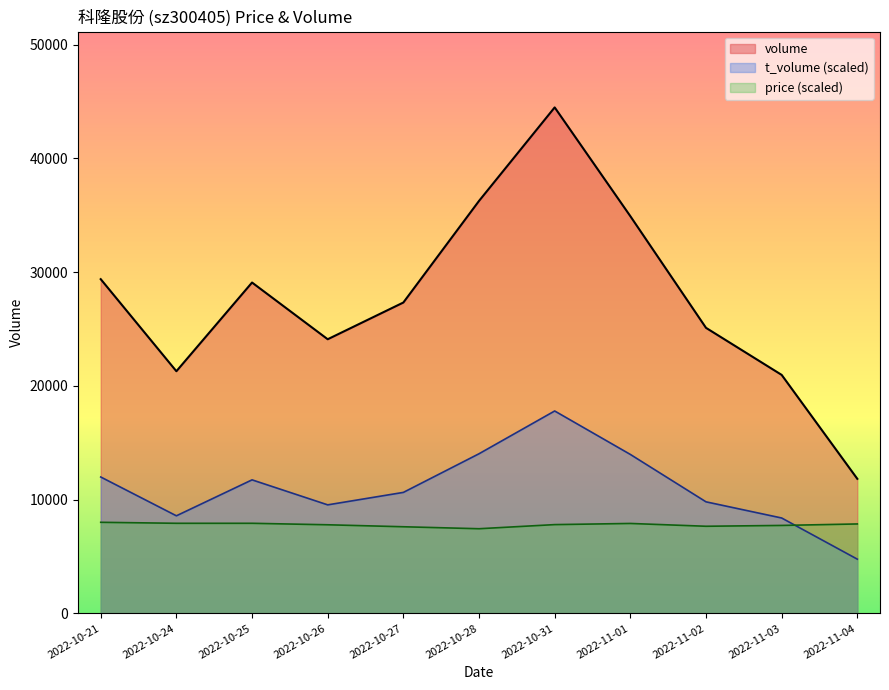

Which series has the widest spread of values?

volume